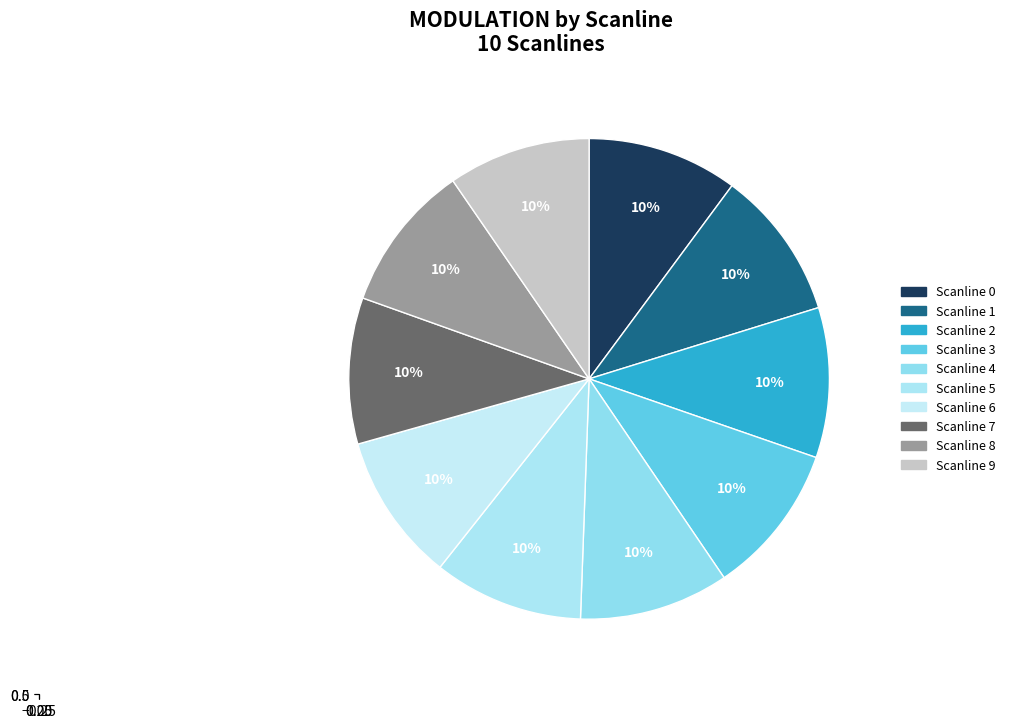

How many slices are in this pie chart?

10